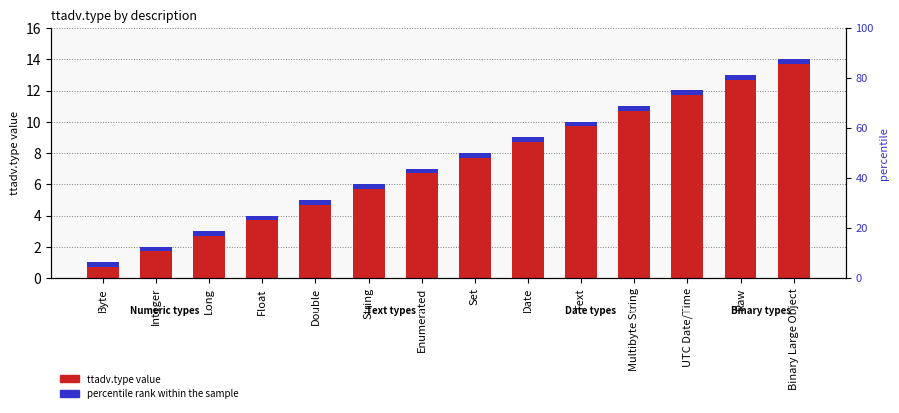

List the series in order of their peak value, highest first.

ttadv.type, percentile rank within the sample